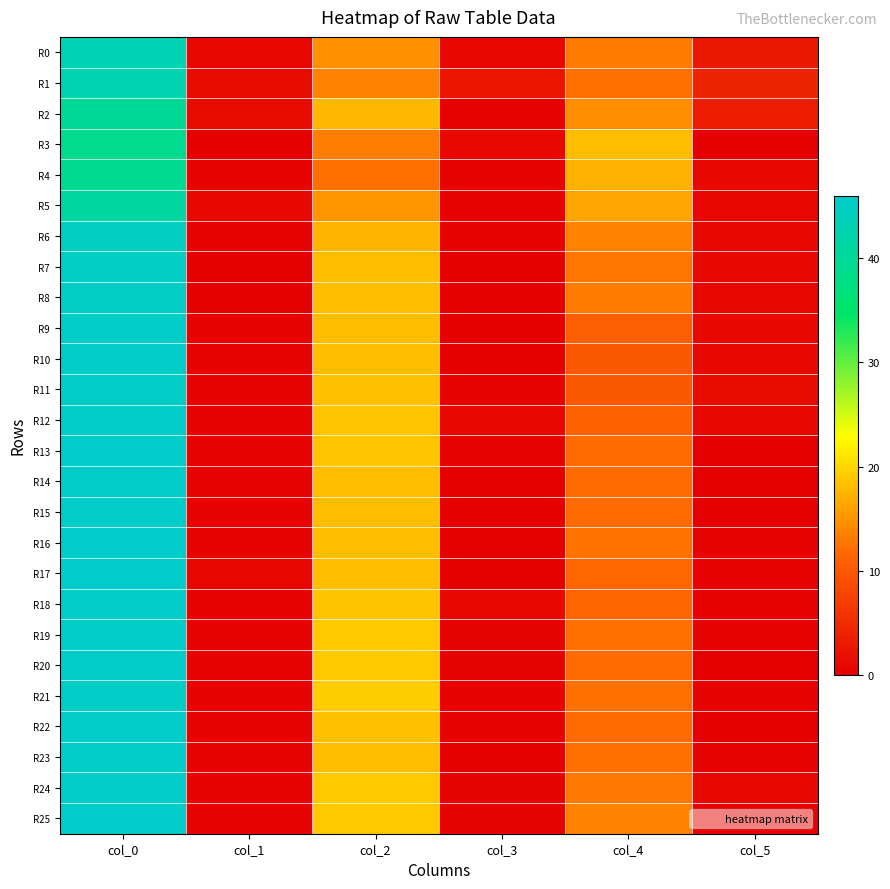

At which category is the sum across all series the highest?

col_0